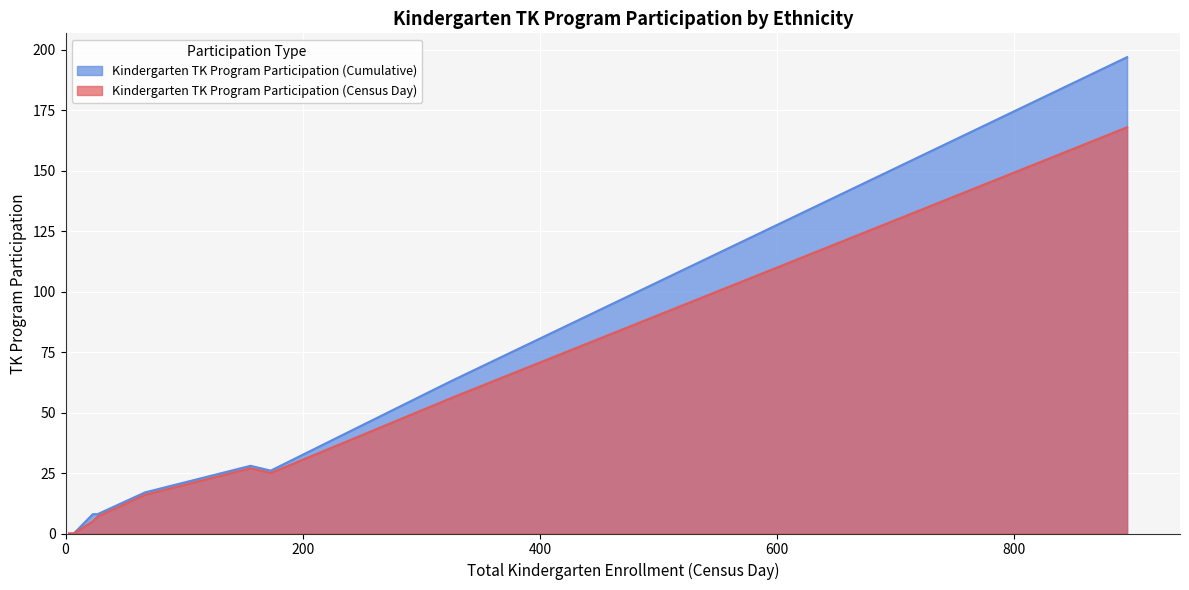

What is the value of the Kindergarten TK Program Participation (Census Day) point at the 7th from the left?

168